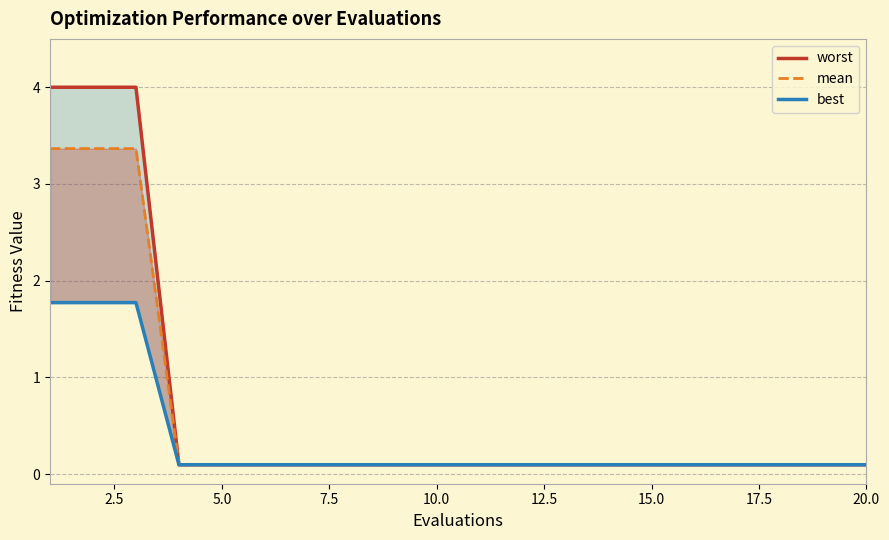

What position from the right is 20.0?

12